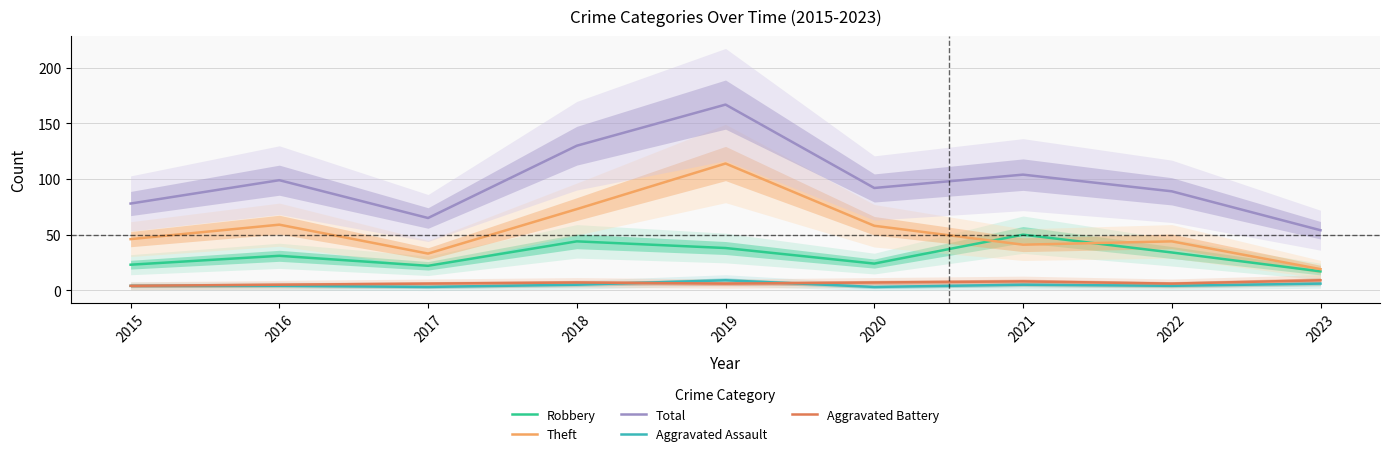

True or false: Theft and Aggravated Battery intersect in this chart.

False